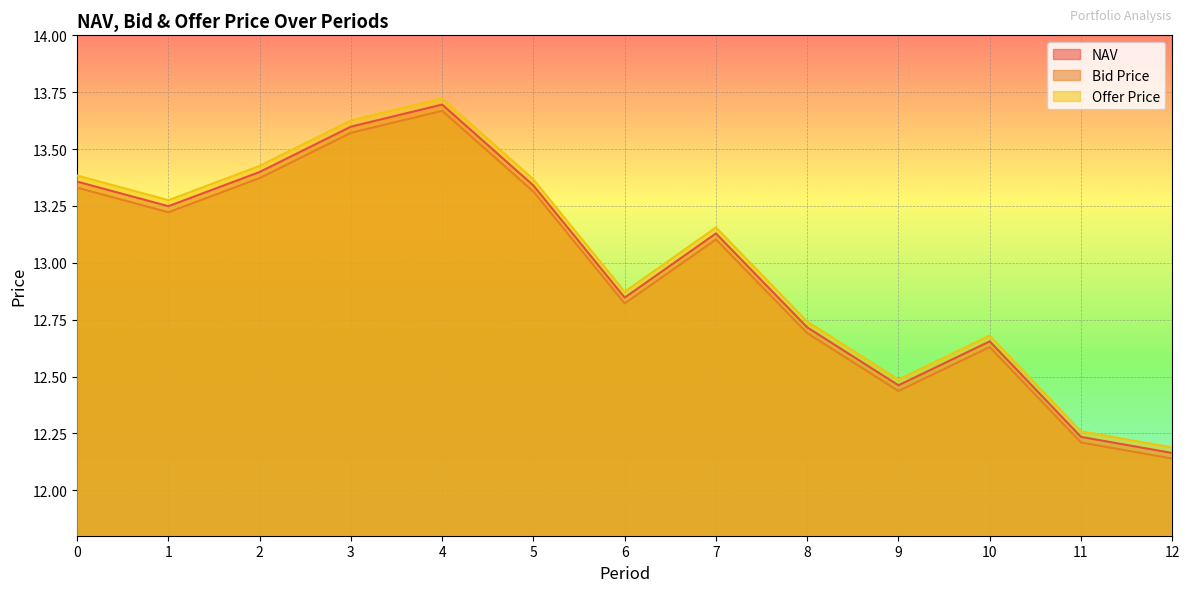

What are all the series names shown in the legend?

NAV, Bid Price, Offer Price